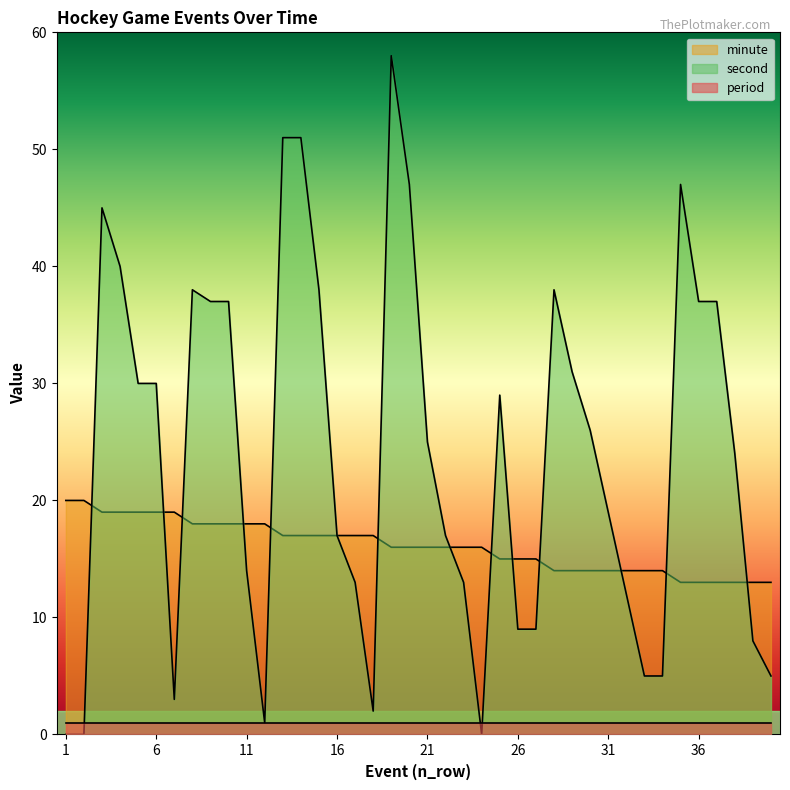

How many lines are shown in the chart?

3